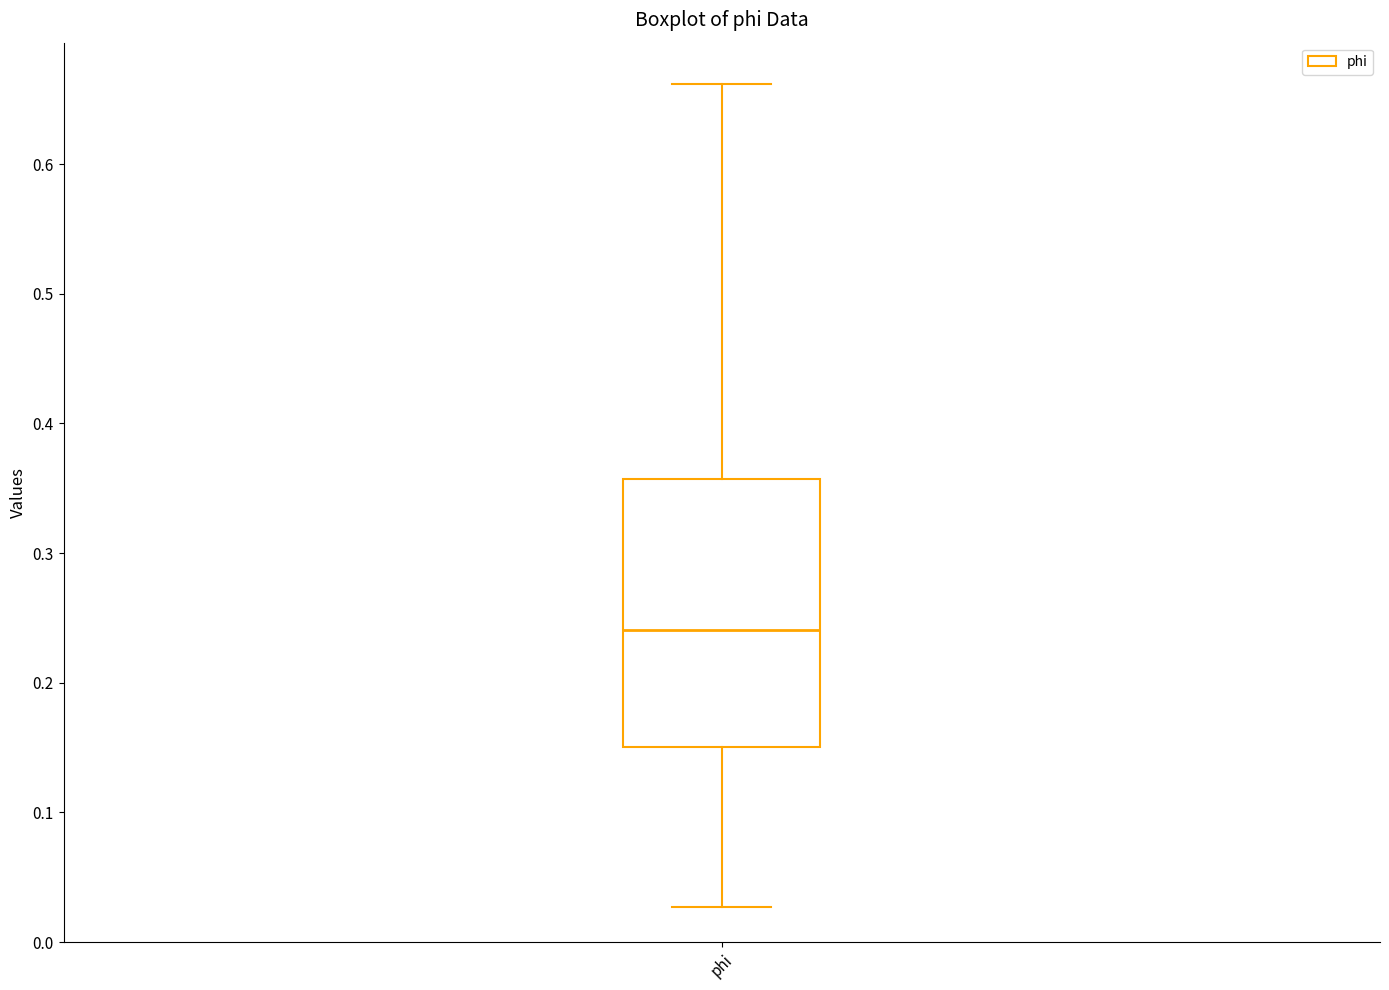

Where does the median line of the box for phi sit on the y-axis? The values are not printed on the chart, so give them approximately, as read against the axis.

0.24